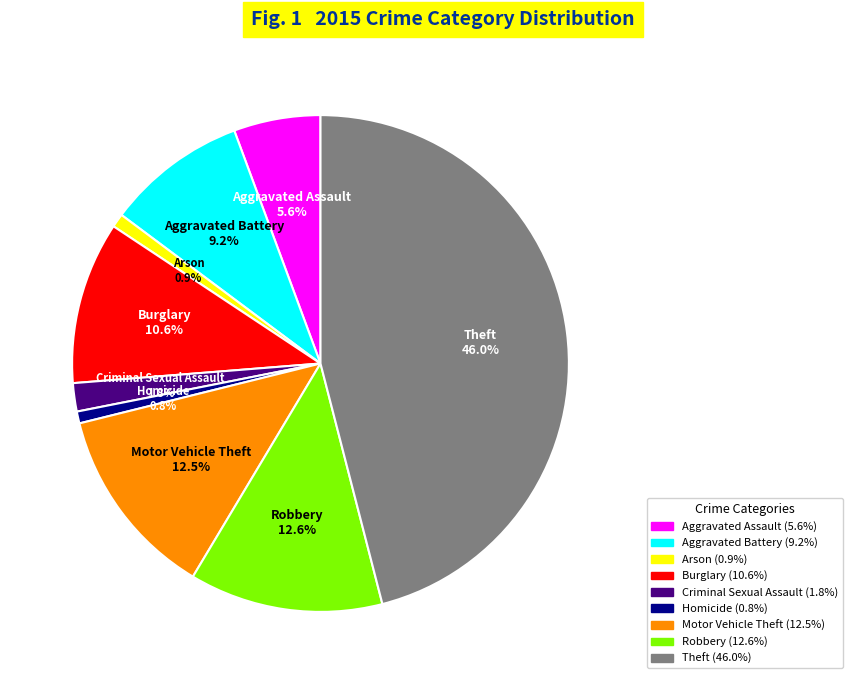

To the nearest percent, what is the average slice percentage?

11%